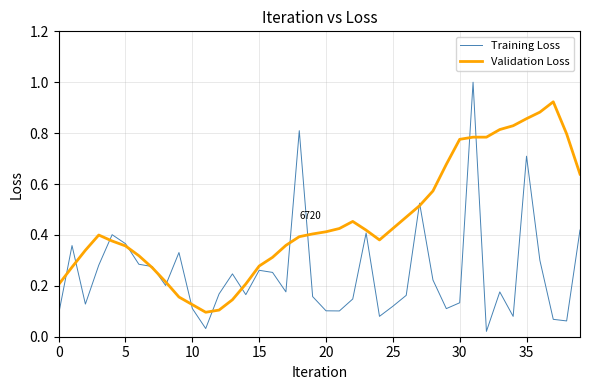

Does the chart display data point markers on the line(s)?

No